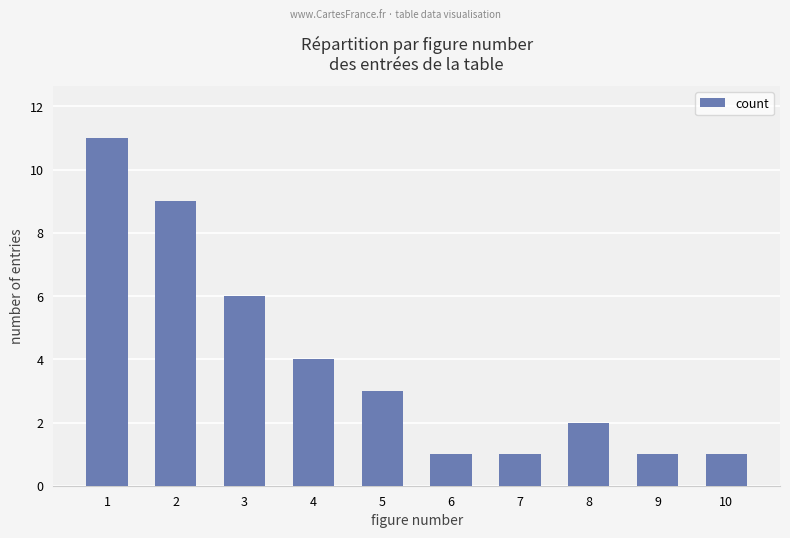

What is the value of the 10th bar from the left?

1